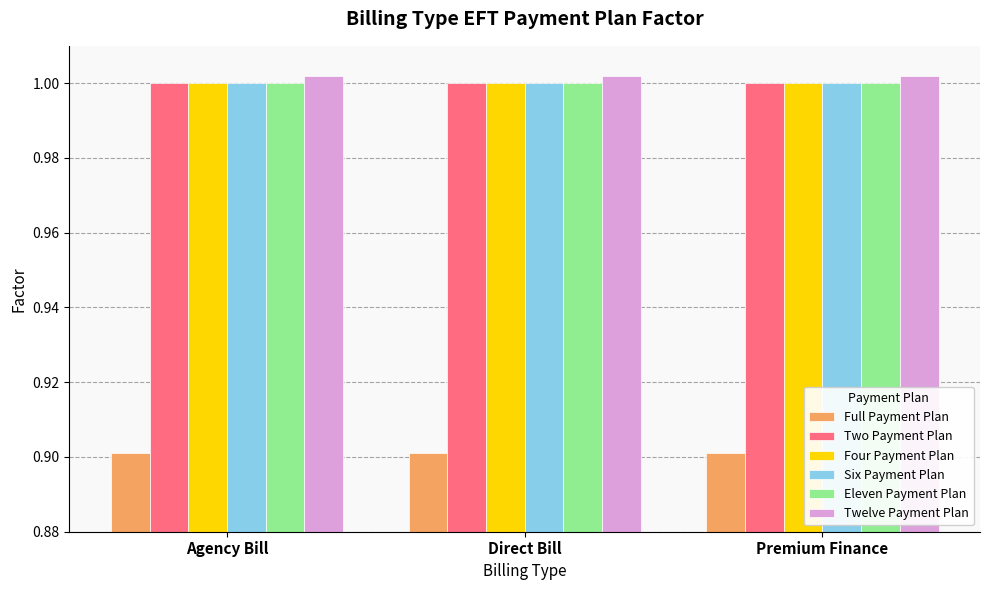

What is the smallest value displayed?

0.9